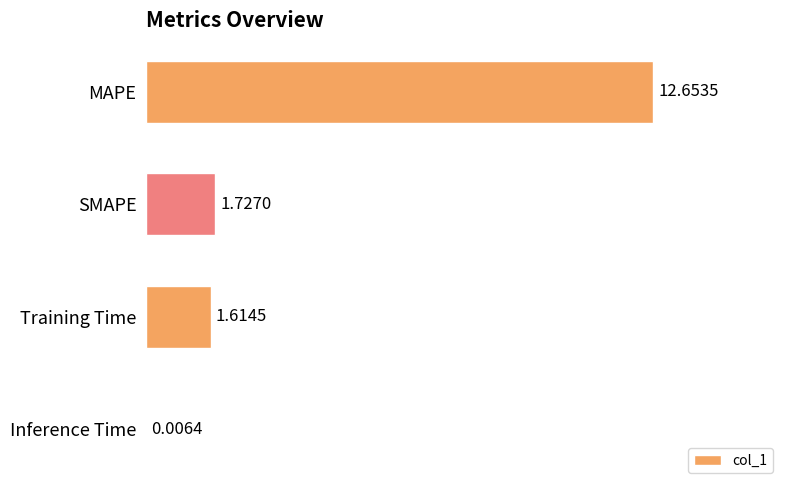

What is the sum of all values?

16.0